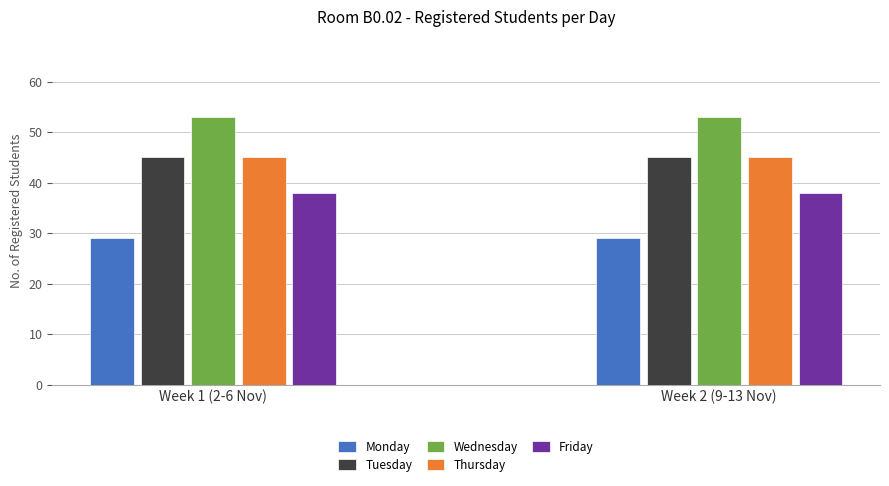

What is the label of the 2nd bar from the left?

Week 2 (9-13 Nov)